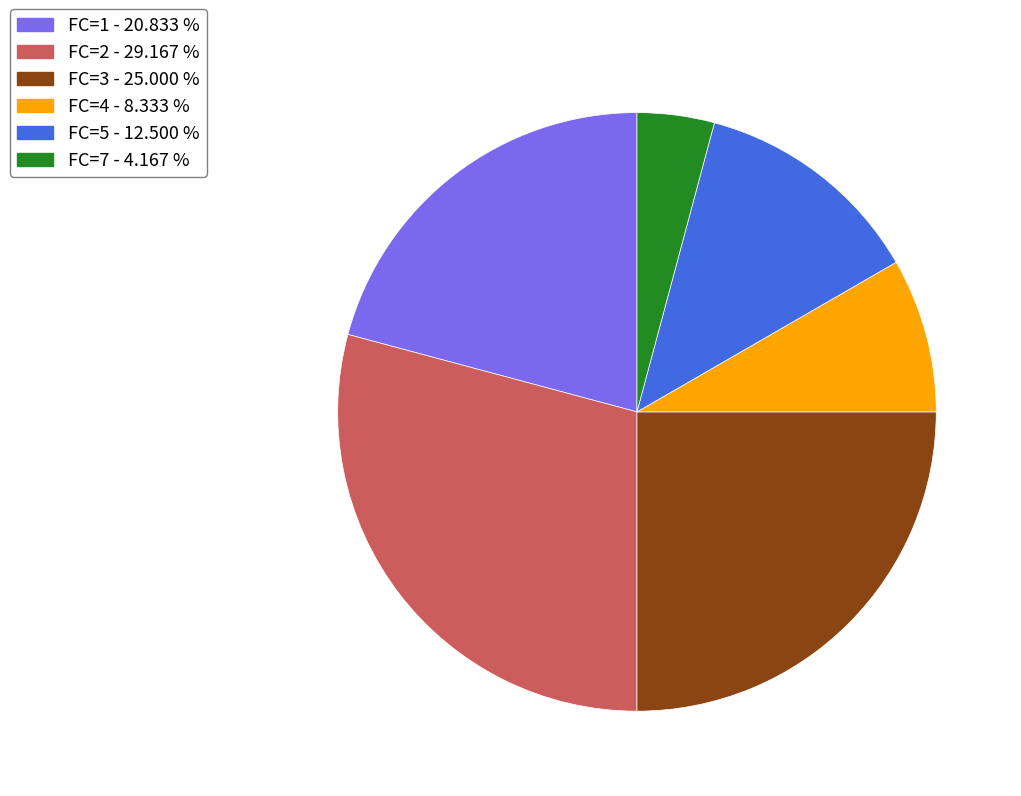

Rank the categories by value from lowest to highest.

FC=7, FC=4, FC=5, FC=1, FC=3, FC=2